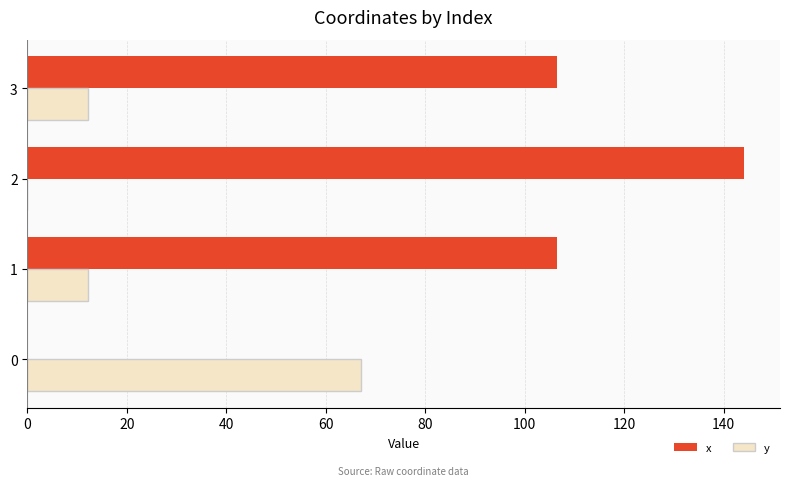

What is the sum of the x values at 3 and 1?

213.1